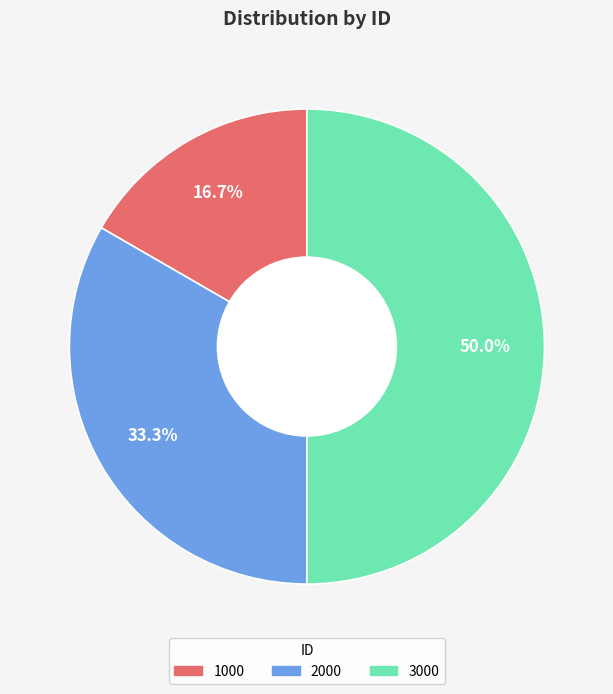

Do 2000 and 3000 together represent more than half of the pie?

Yes